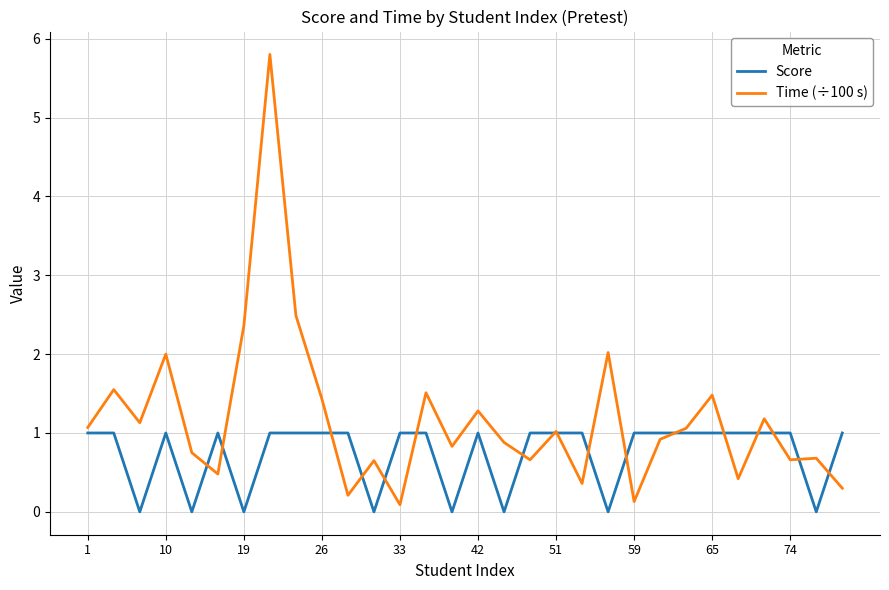

Does the chart display data point markers on the line(s)?

No